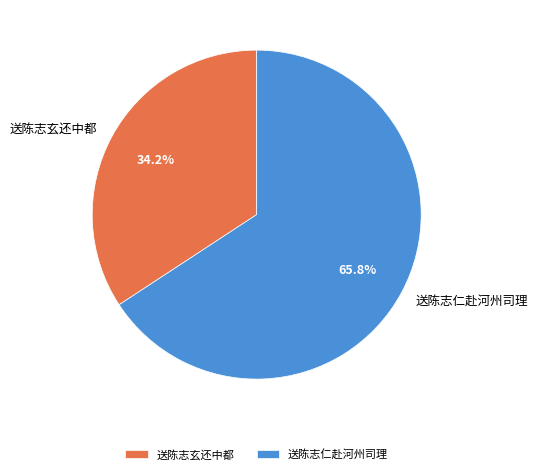

What percentage do 送陈志玄还中都 and 送陈志仁赴河州司理 together represent?

100.0%